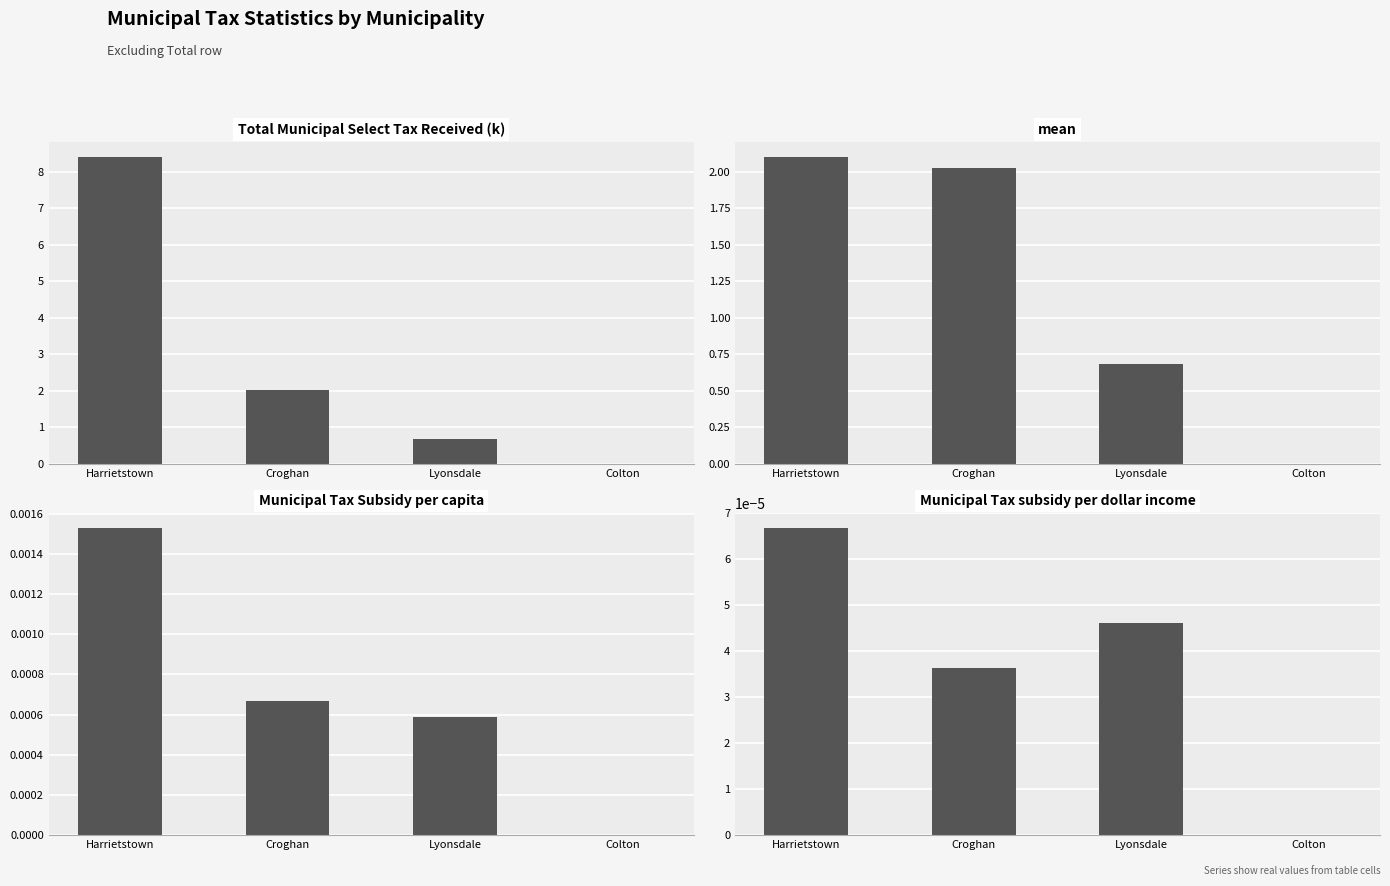

Which label corresponds to the smallest value in the chart?

Colton